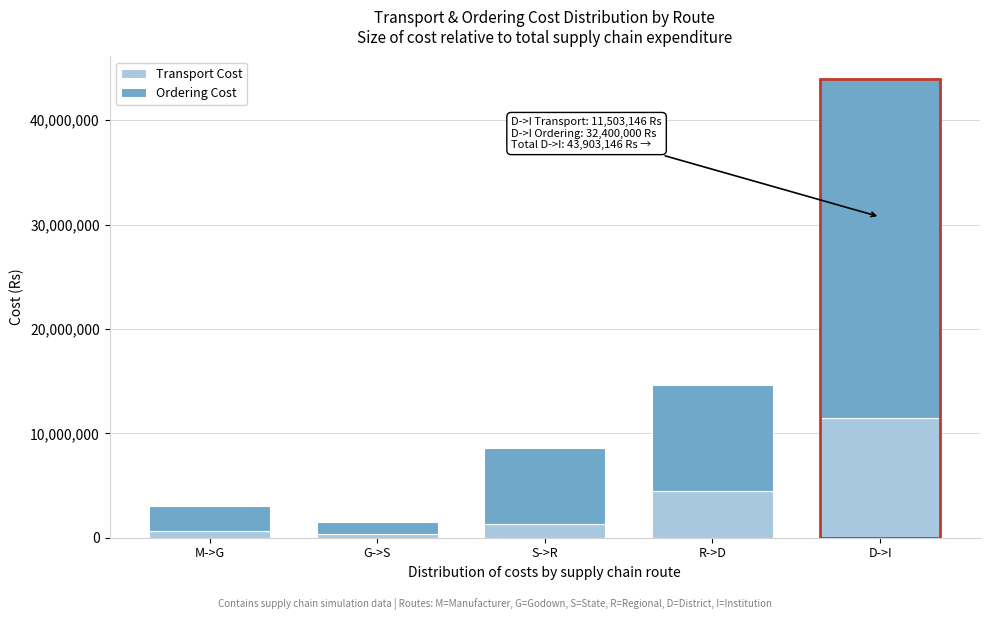

Reading right to left, transcribe the values for Transport Cost.

D->I=11503146	R->D=4472028	S->R=1349352	G->S=332400	M->G=648000